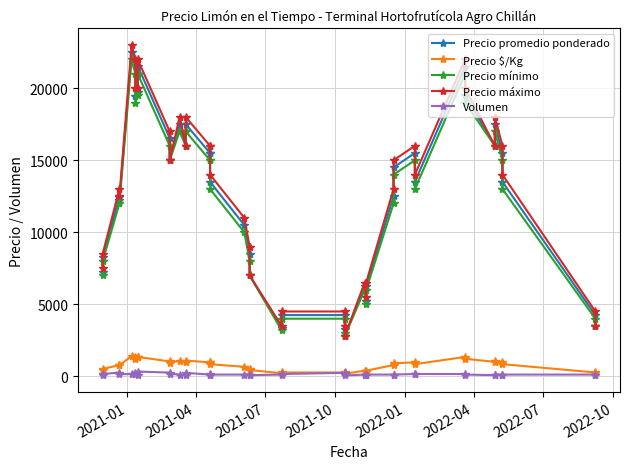

The value of Precio $/Kg at 17 is 453. True or false?

False